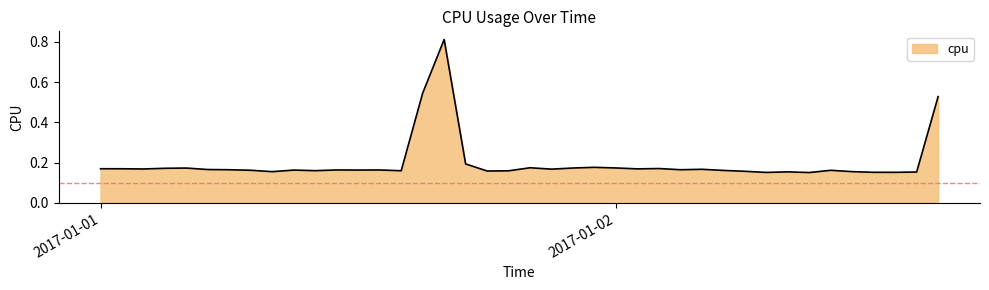

What is the difference between the maximum and minimum values?

0.7